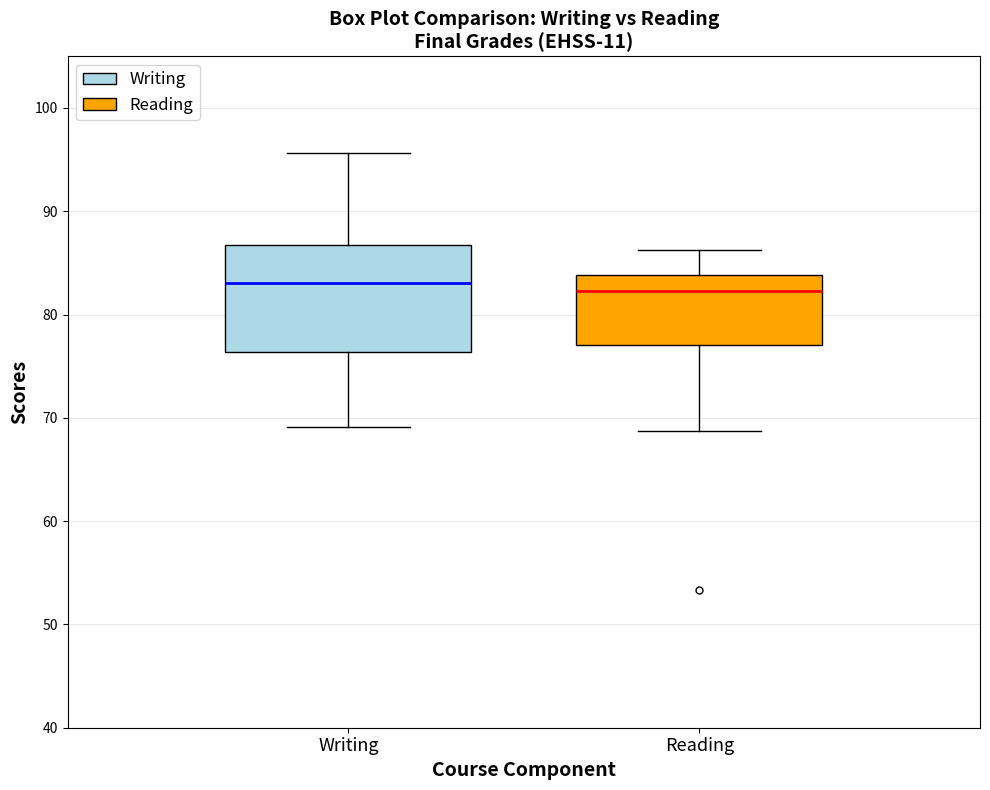

Reading left to right, transcribe this box plot: for each box, give where its median line is, the range the box spans, and where its two whiskers end, as read against the y-axis. The values are not printed on the chart, so give them approximately, as read against the axis.

Writing: median 83, box 76 to 87, whiskers 69 to 96
Reading: median 82, box 77 to 84, whiskers 69 to 86